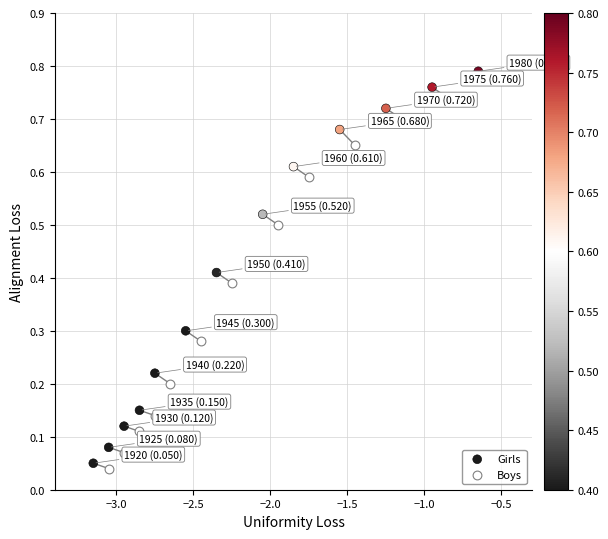

Which series contains the highest Y value?

Girls